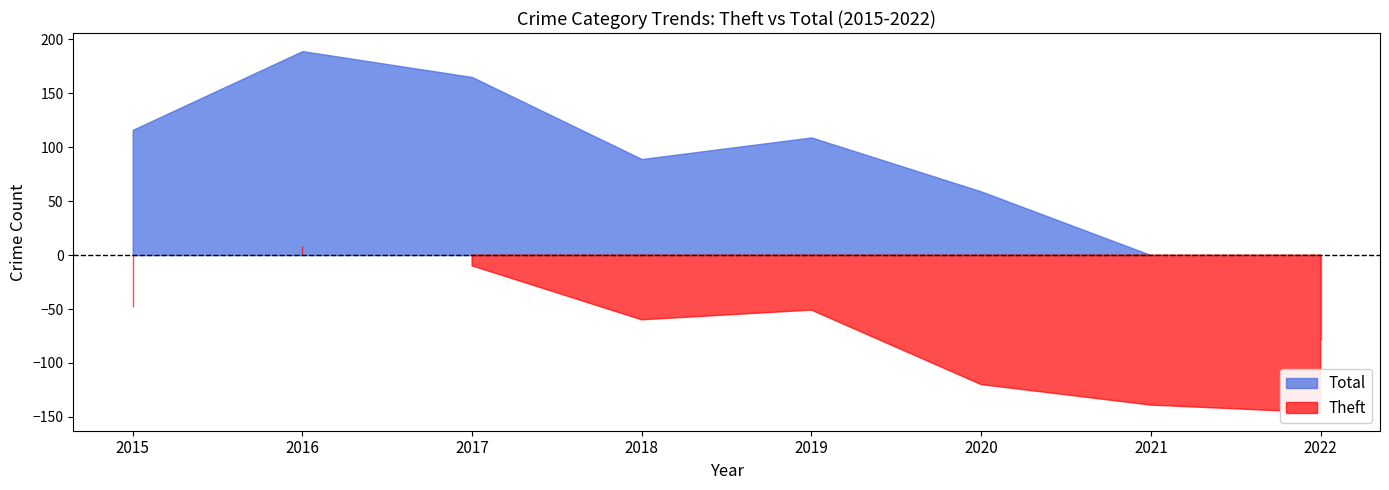

At which category is the sum across all series the highest?

2016